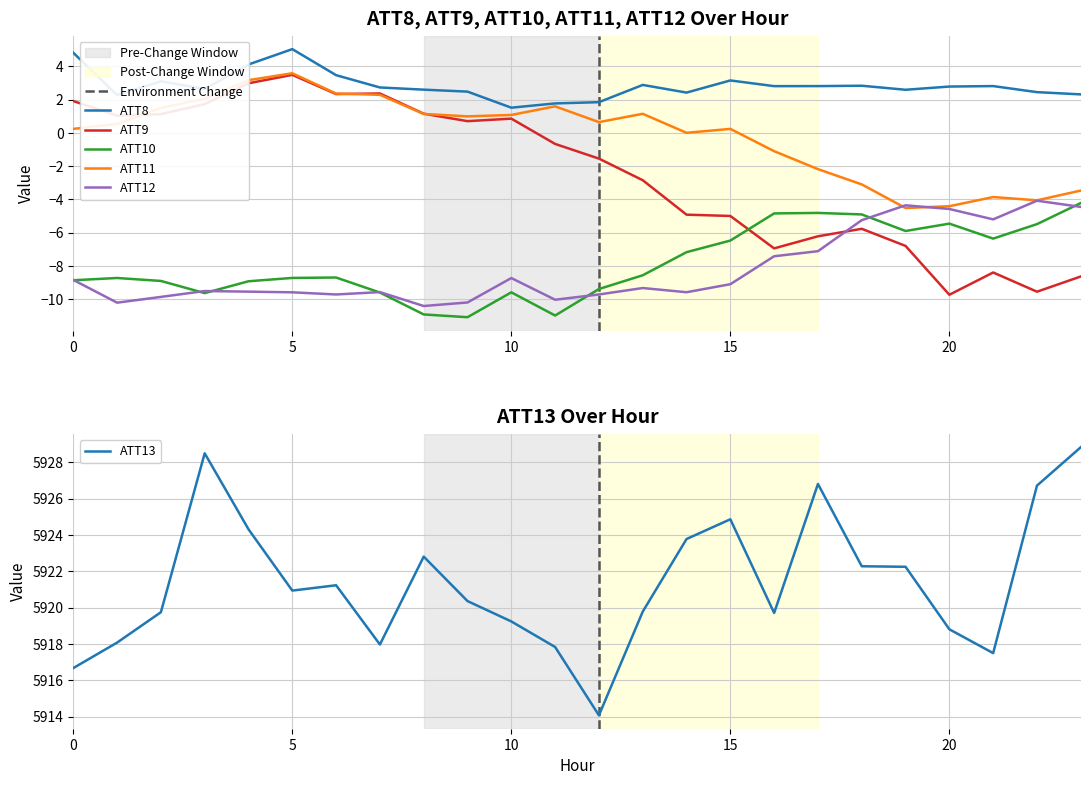

Is the value of ATT9 at 14 greater than the value of ATT11 at 5?

No